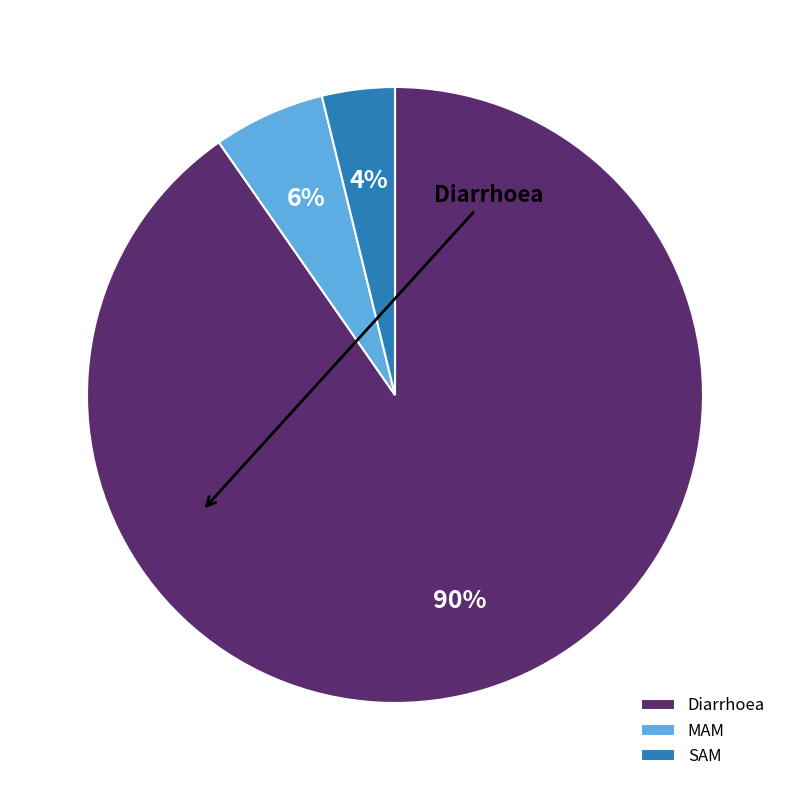

To the nearest percent, what is the difference between the Diarrhoea and SAM slice percentages?

86%